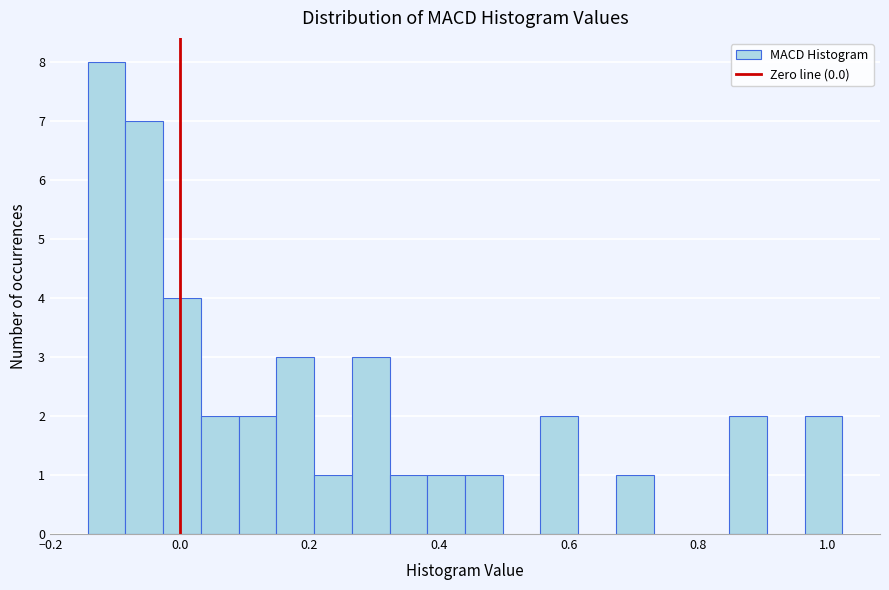

Read against the x-axis, roughly where is the centre of the tallest bar?

-0.12